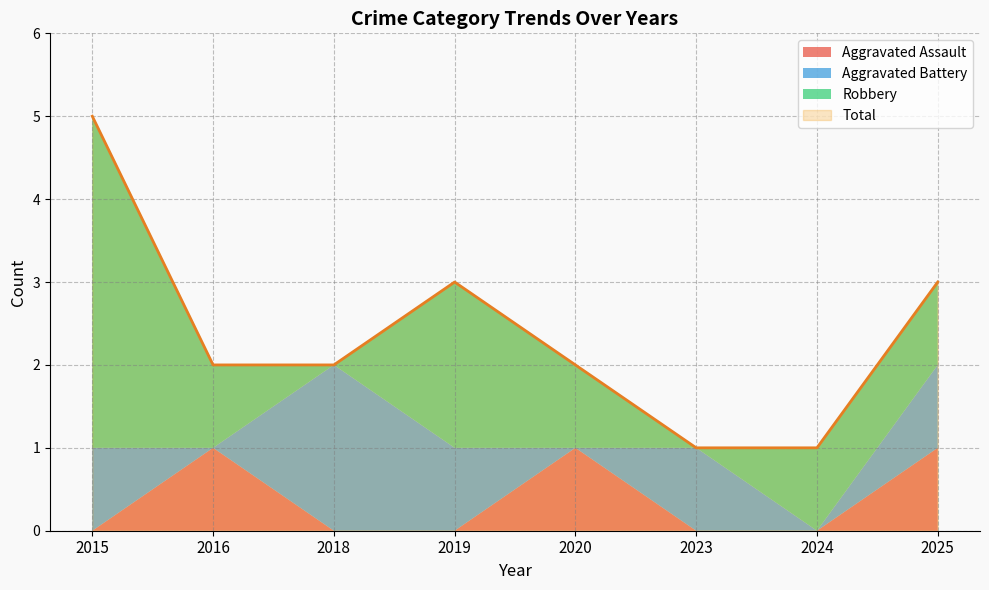

How many series are shown in this chart?

4